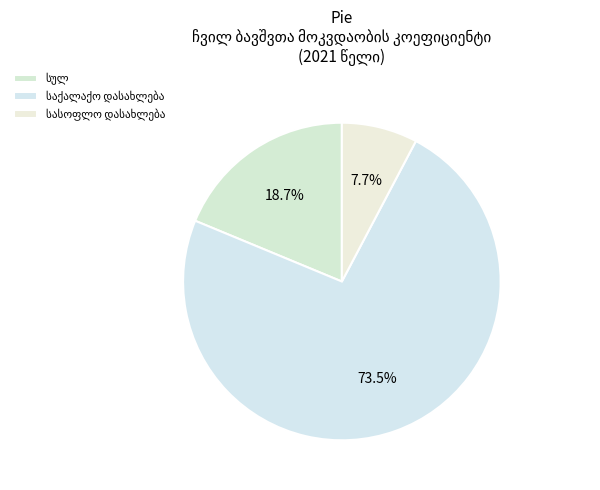

Is the sum of საქალაქო დასახლება and სასოფლო დასახლება greater than half?

Yes